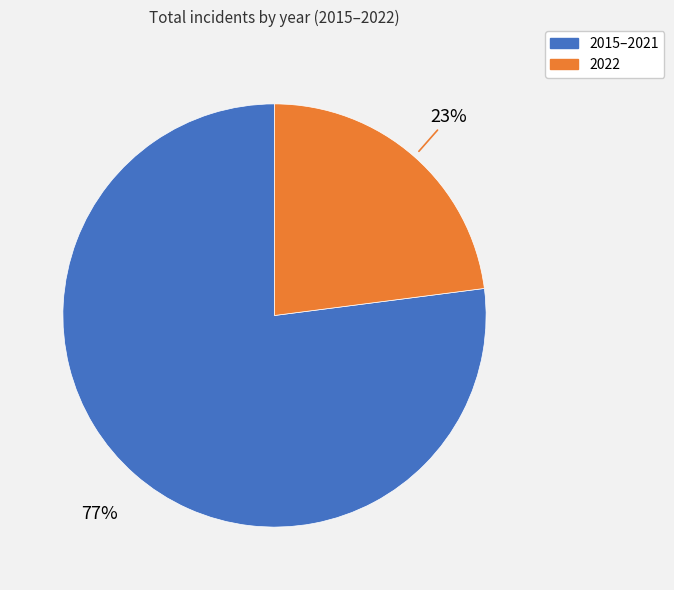

How many slices are in this pie chart?

2